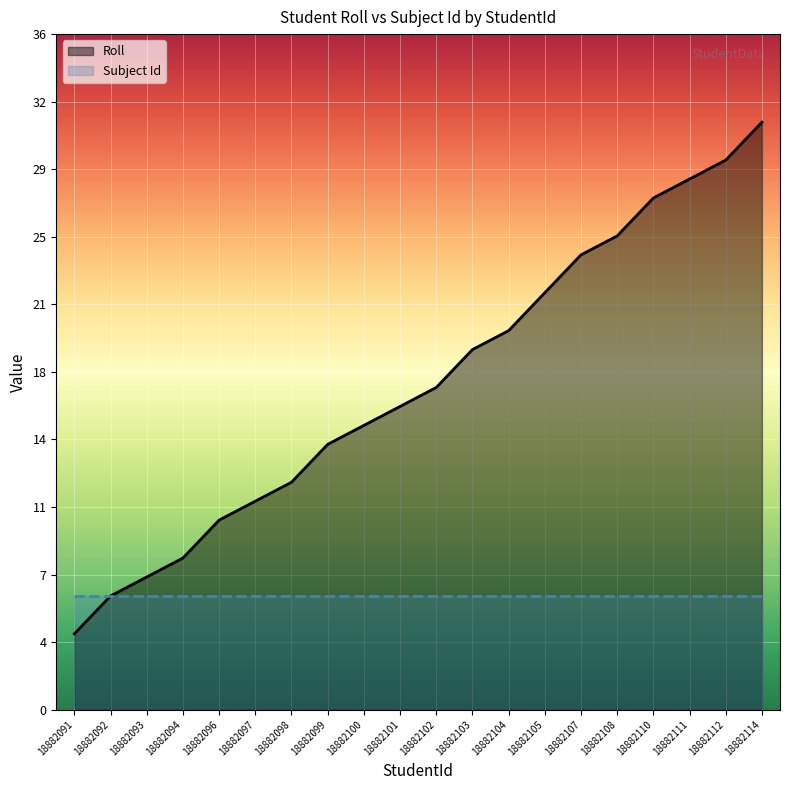

List the series in order of their overall mean, highest first.

Roll, Subject Id